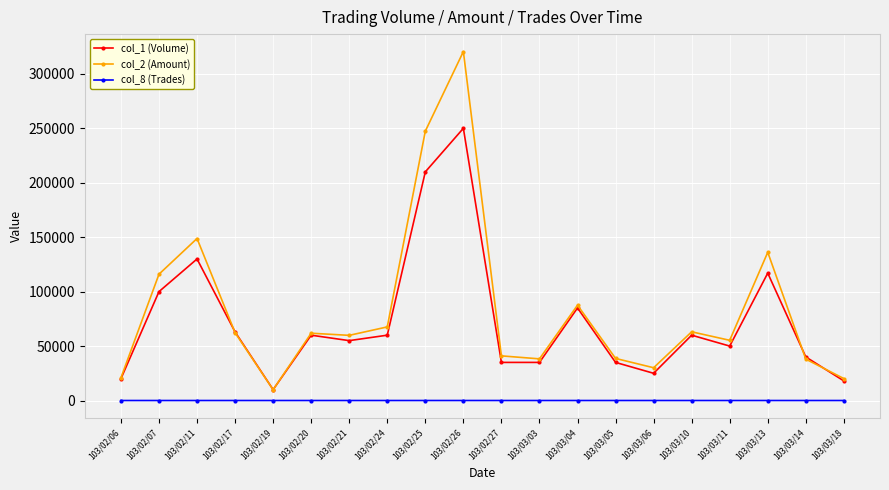

What position from the left is 103/02/11?

3